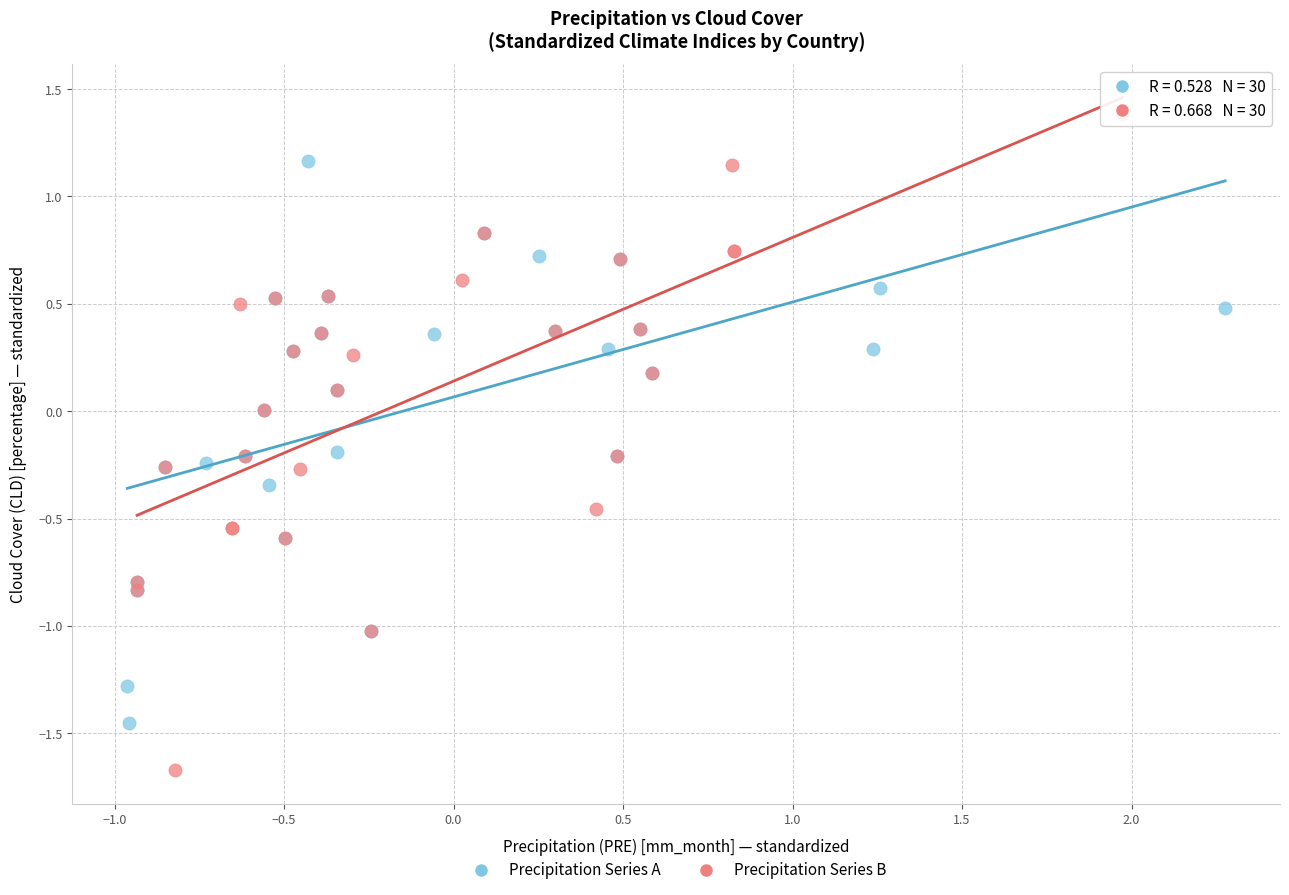

Which series contains the highest Y value?

Precipitation Series B